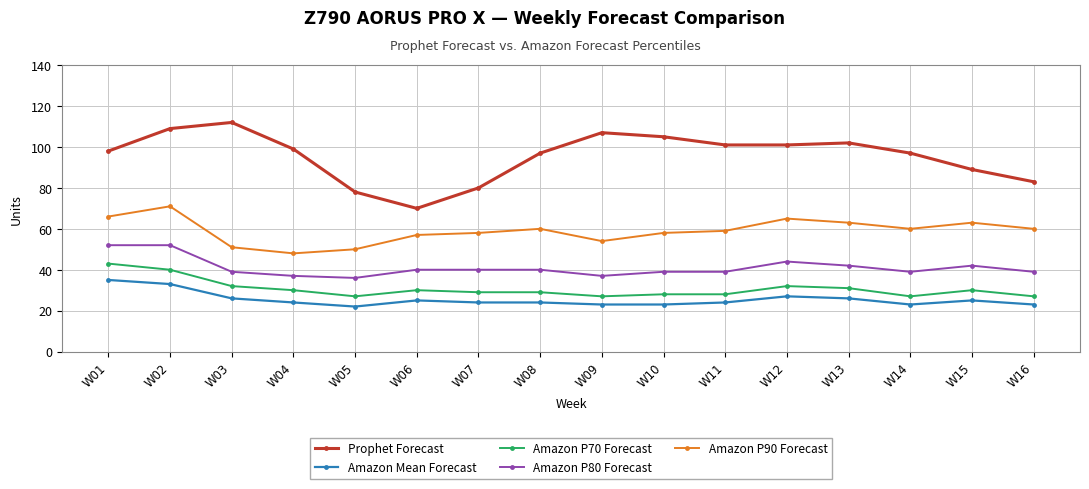

Rank the series at W06 from highest to lowest value.

Prophet Forecast, Amazon P90 Forecast, Amazon P80 Forecast, Amazon P70 Forecast, Amazon Mean Forecast